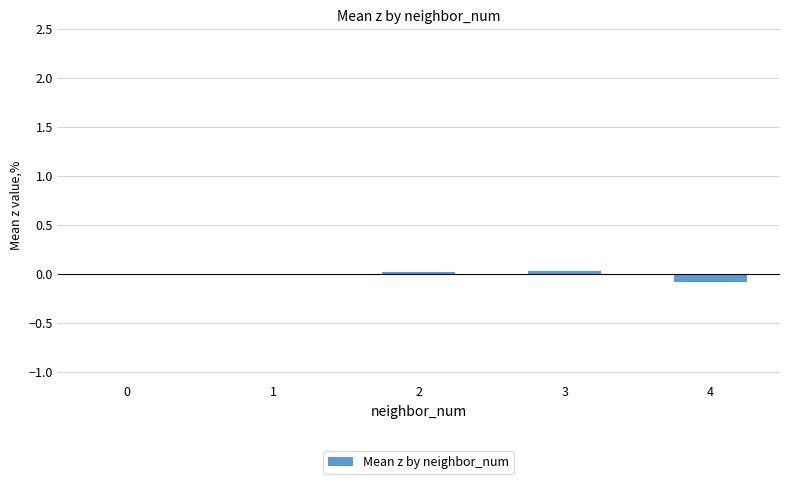

The chart shows a value of -0.0 at 1. True or false?

True